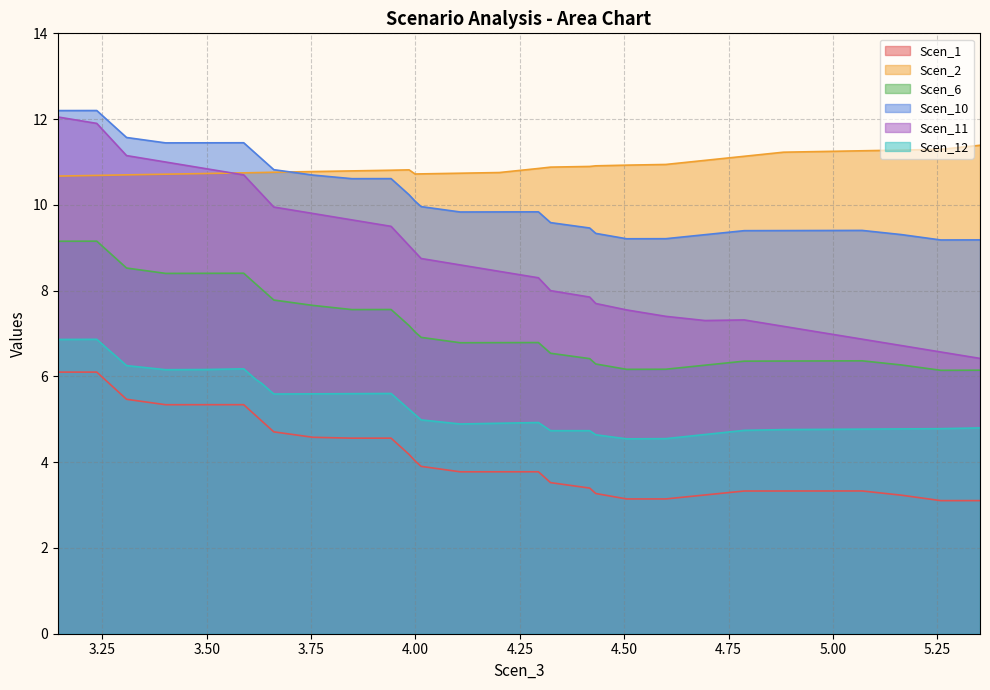

Does the chart have visible grid lines?

Yes